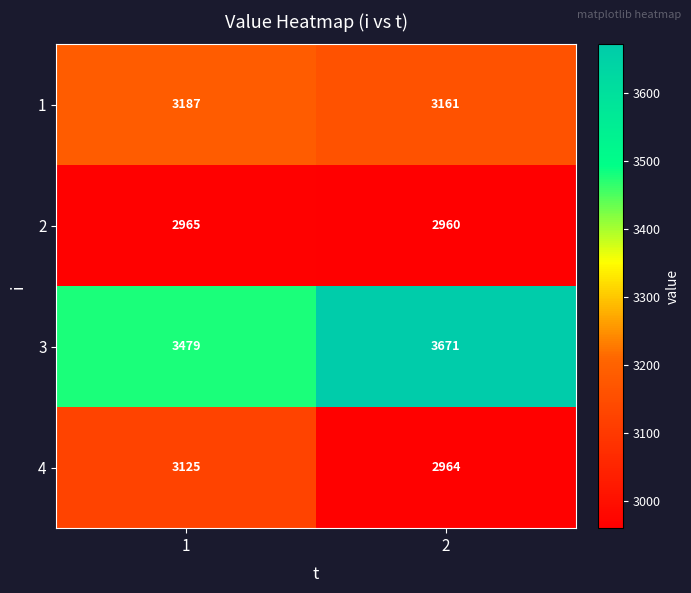

What value does the 3 series have at 1, to the nearest 10?

3480